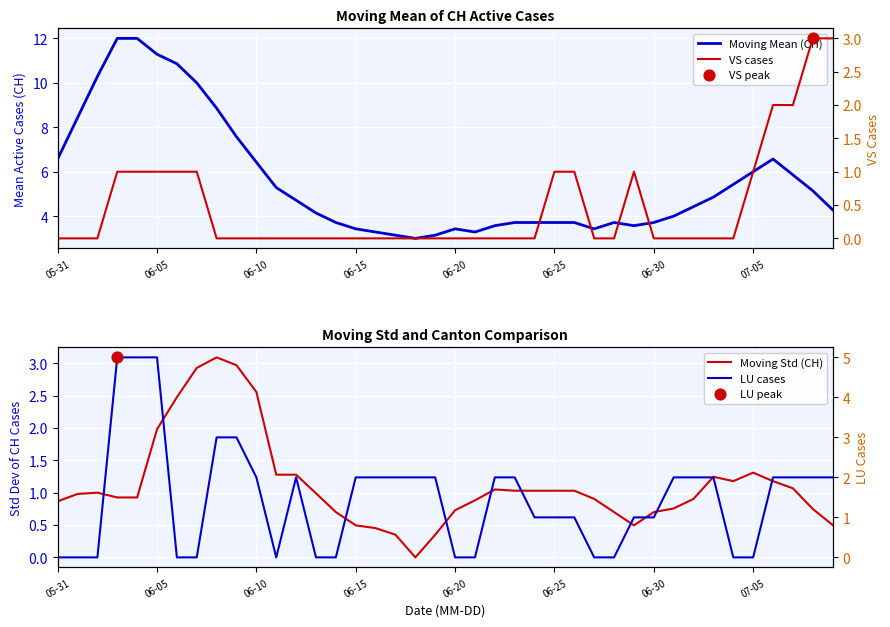

What are all the series names shown in the legend?

Moving Mean (CH), VS cases, Moving Std (CH), LU cases